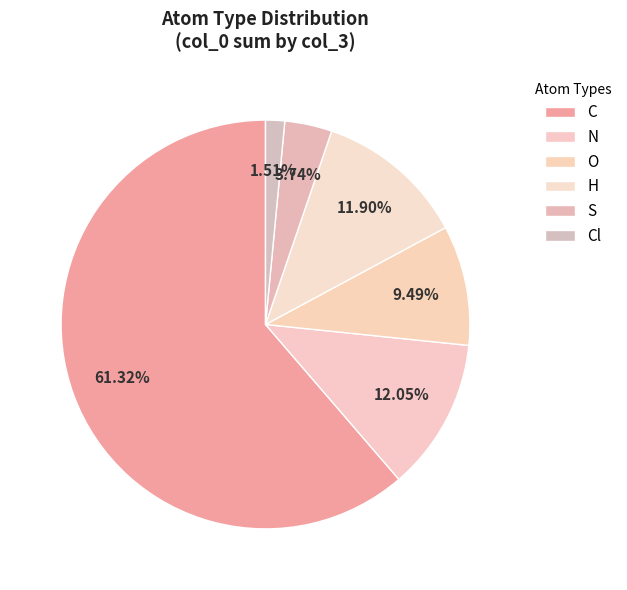

Which category accounts for the majority?

C